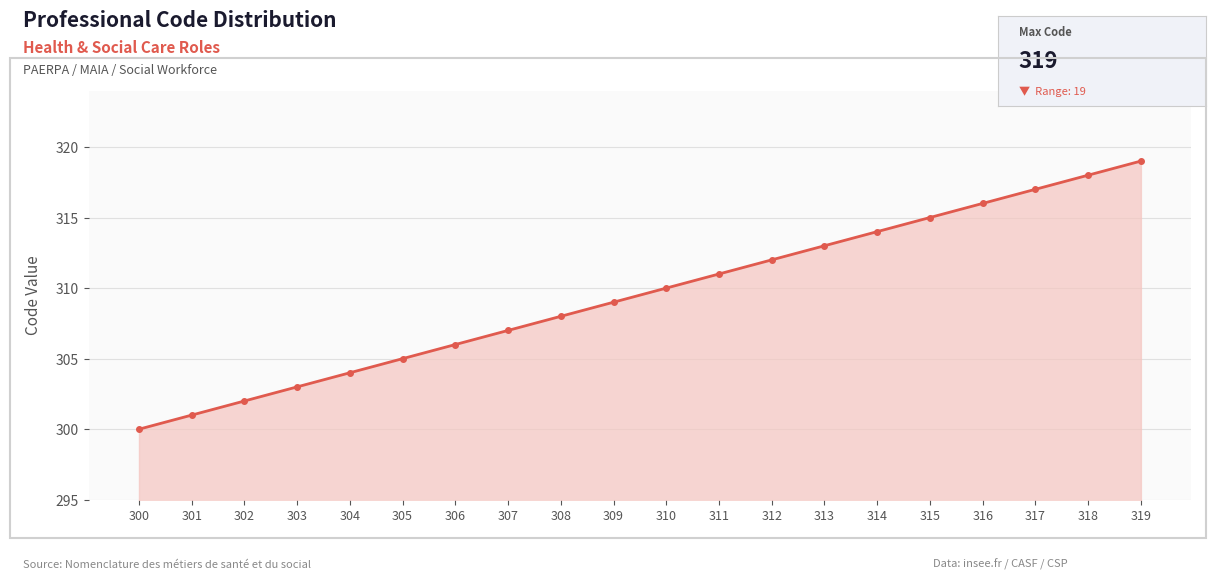

Which label corresponds to the smallest value in the chart?

300